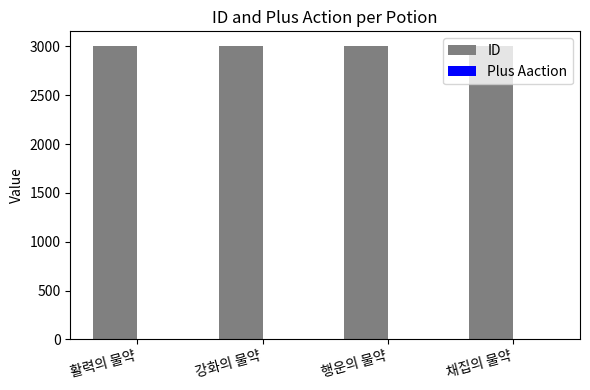

Are the bars grouped side by side (vs. stacked)?

Yes